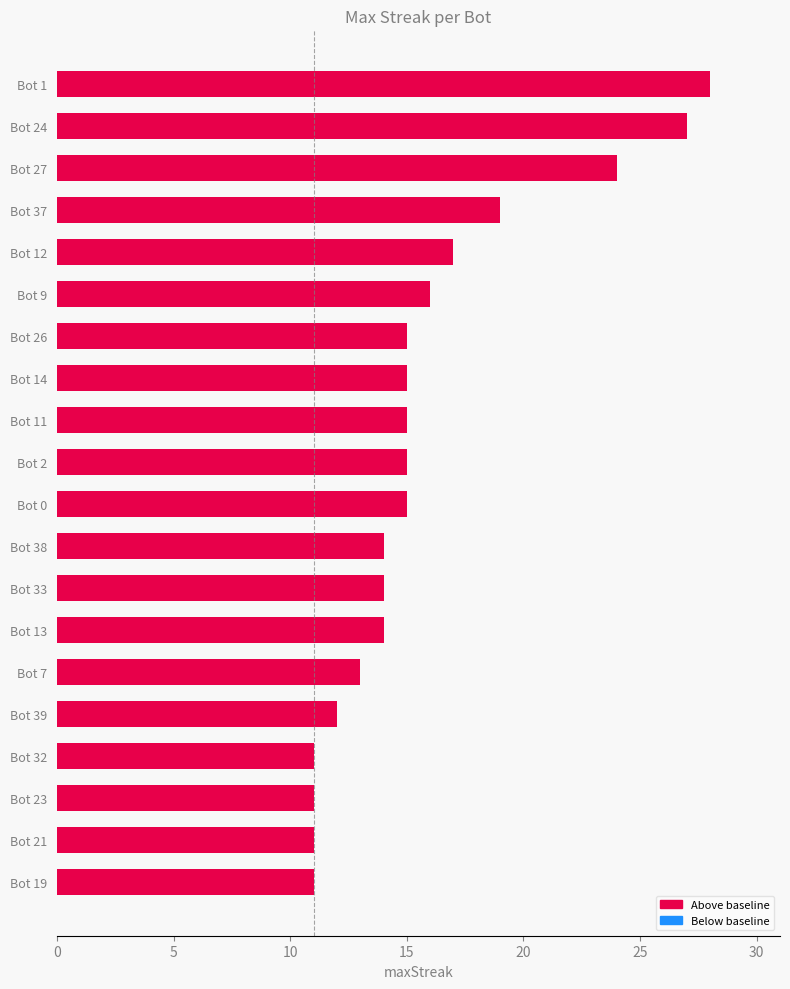

What is the smallest value displayed?

11